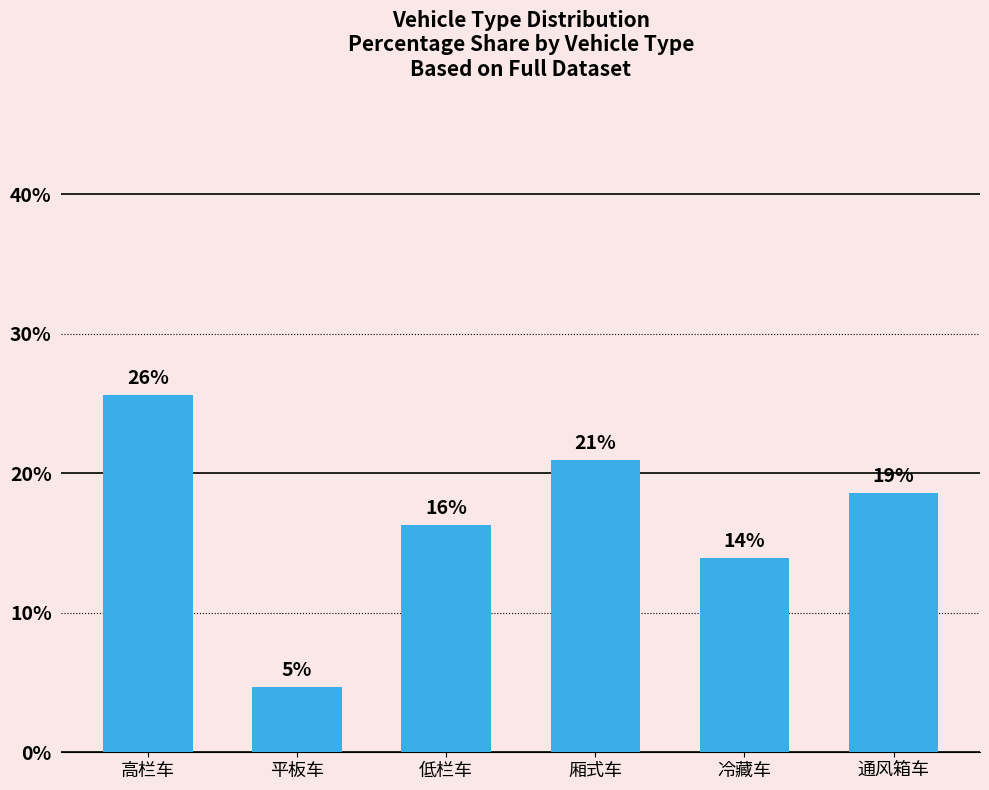

What is the difference between the values at 厢式车 and 通风箱车?

2.3